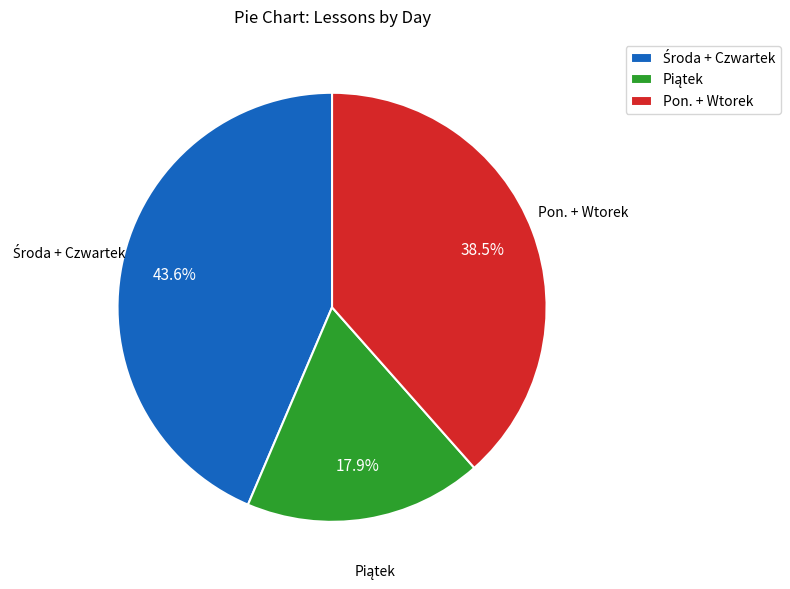

Does any single category account for the majority?

No